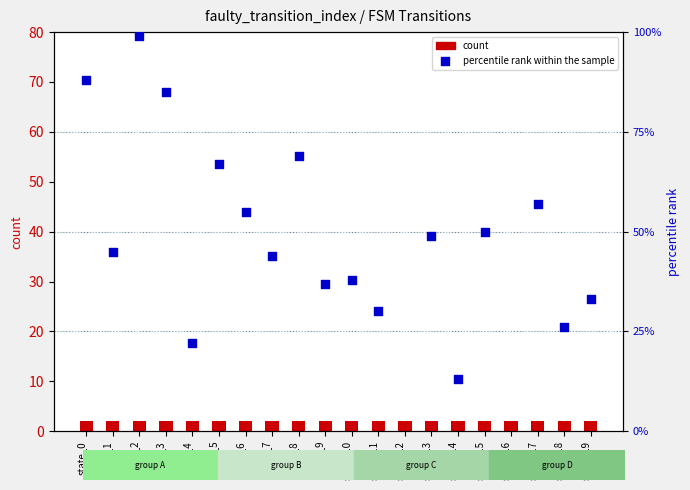

Which series reaches the maximum Y coordinate?

percentile rank within the sample